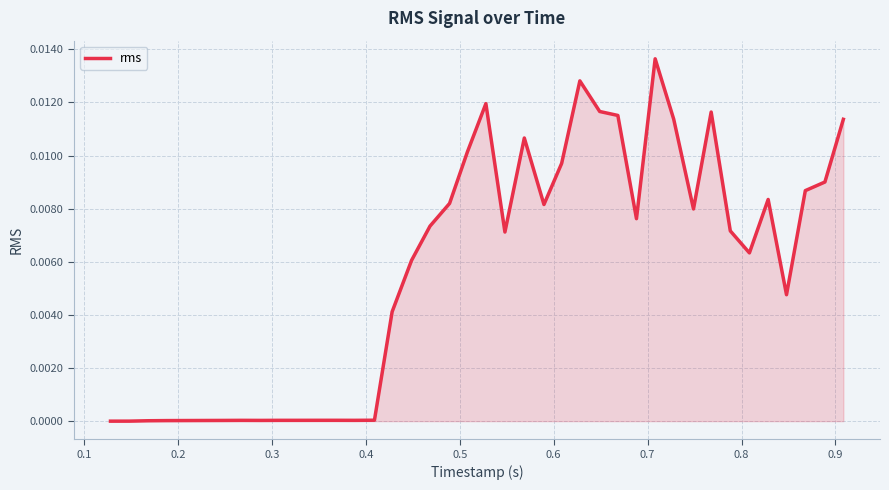

Is this an area chart (filled region under the line)?

Yes